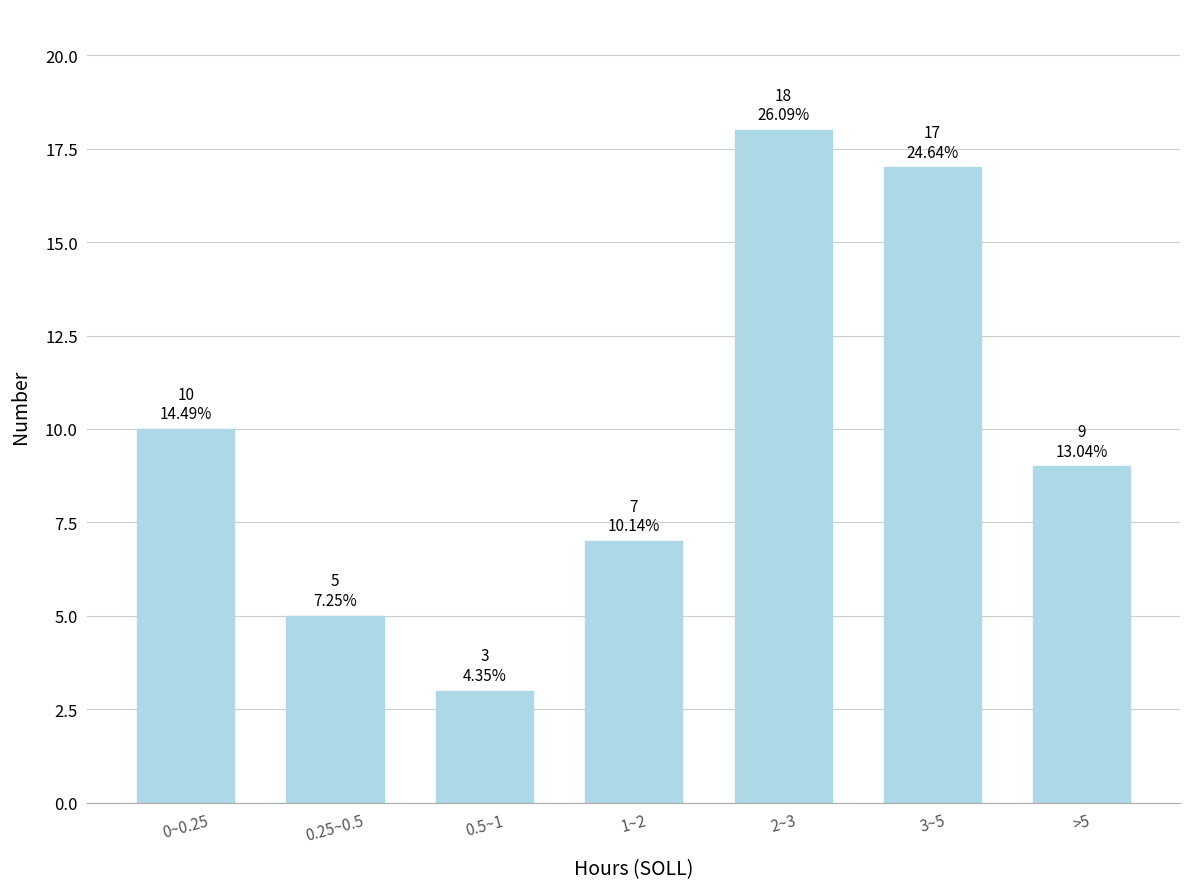

Reading left to right, transcribe all the data shown in this chart.

0~0.25=10	0.25~0.5=5	0.5~1=3	1~2=7	2~3=18	3~5=17	>5=9